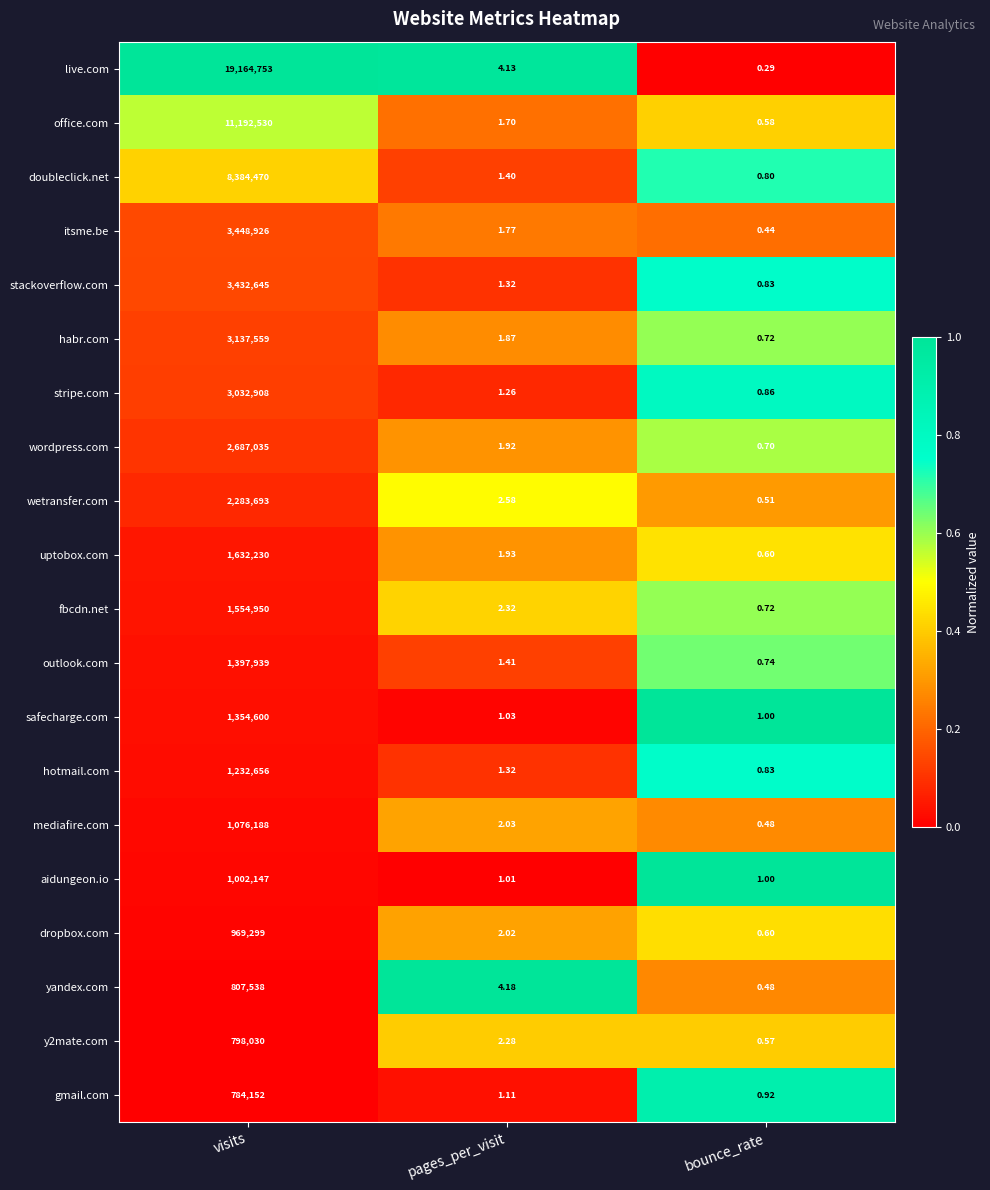

Rank the categories by gmail.com value from lowest to highest.

bounce_rate, pages_per_visit, visits